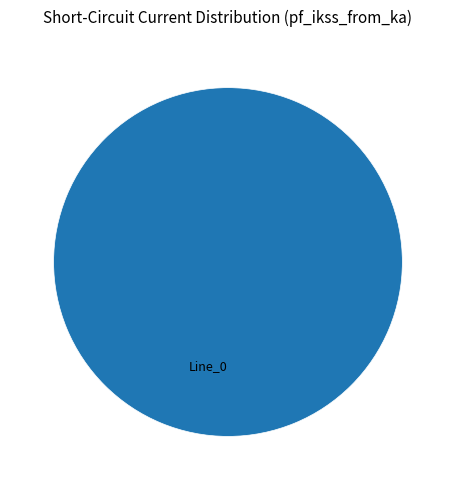

Which slice represents more than half of the pie?

Line_0